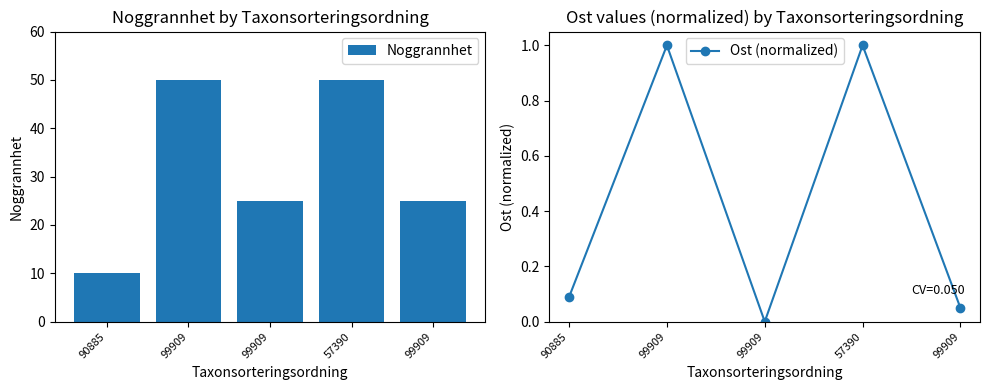

How many data points in Ost (normalized) are above 0?

4